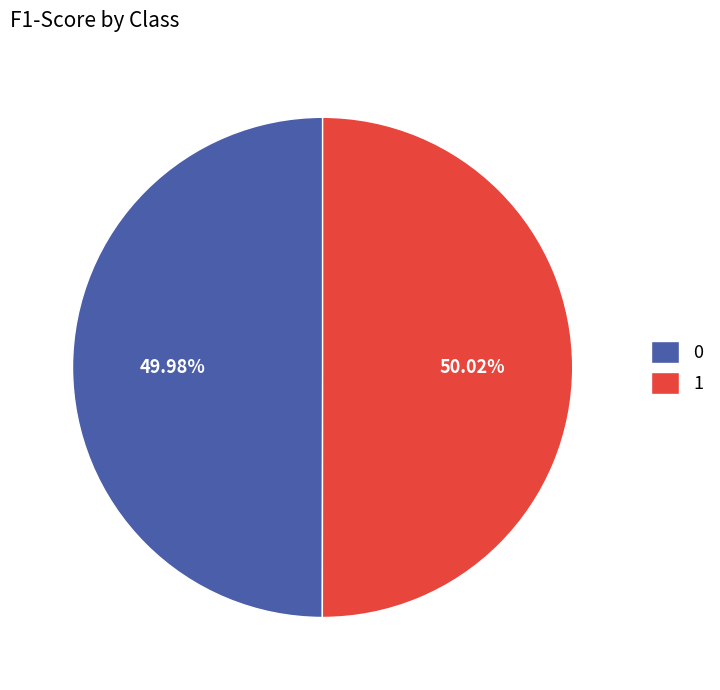

Is there a majority slice in this chart?

Yes